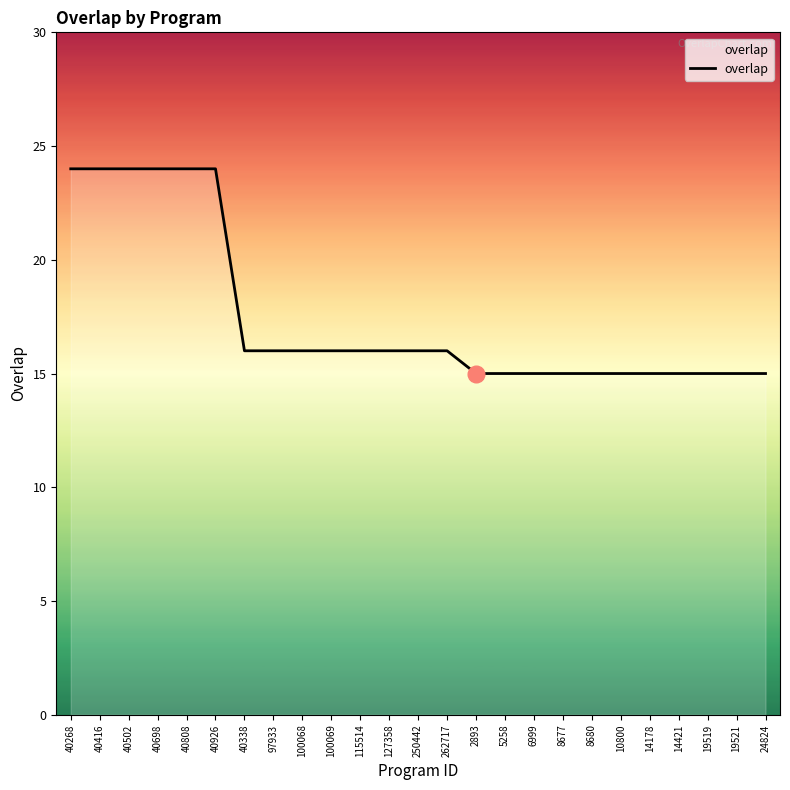

What is the minimum value shown in the chart?

15